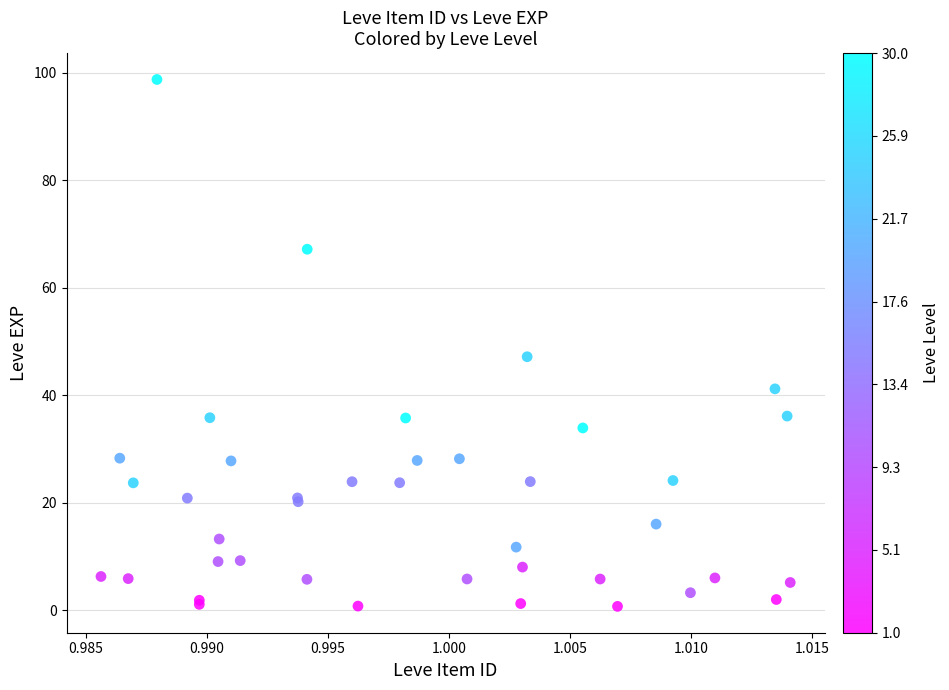

What Y value in the scatter plot is closest to 49?

47.2